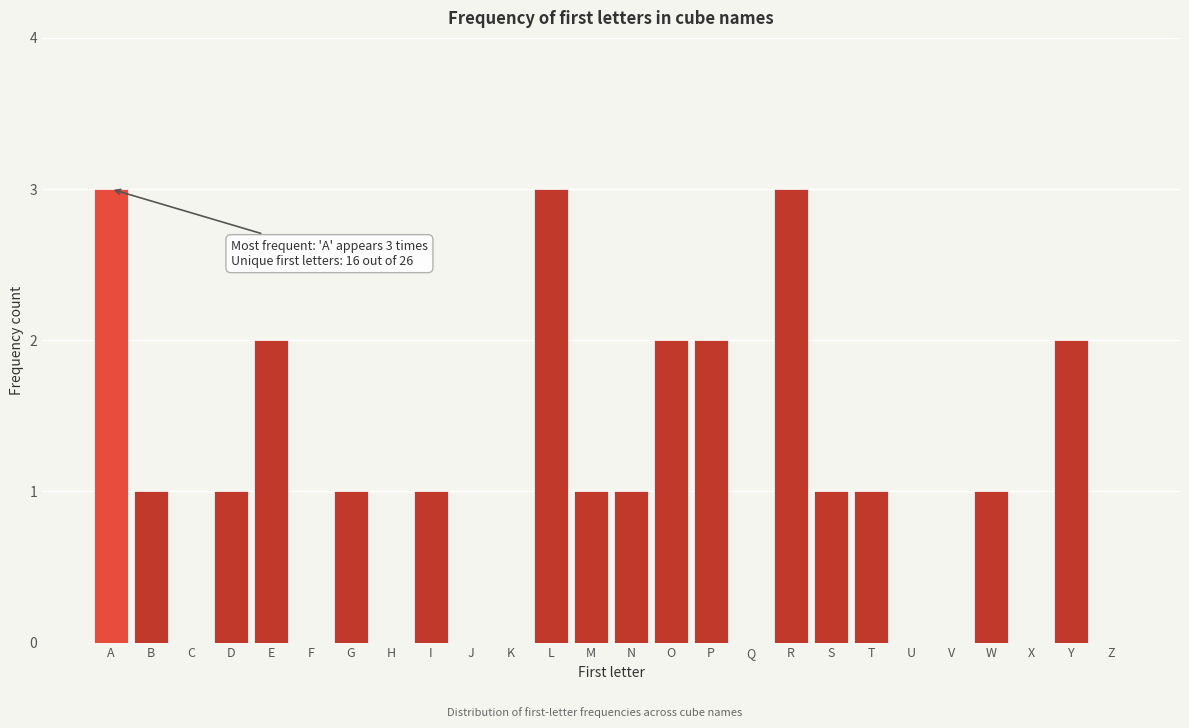

Reading left to right, transcribe all the data shown in this chart.

A=3	B=1	C=0	D=1	E=2	F=0	G=1	H=0	I=1	J=0	K=0	L=3	M=1	N=1	O=2	P=2	Q=0	R=3	S=1	T=1	U=0	V=0	W=1	X=0	Y=2	Z=0